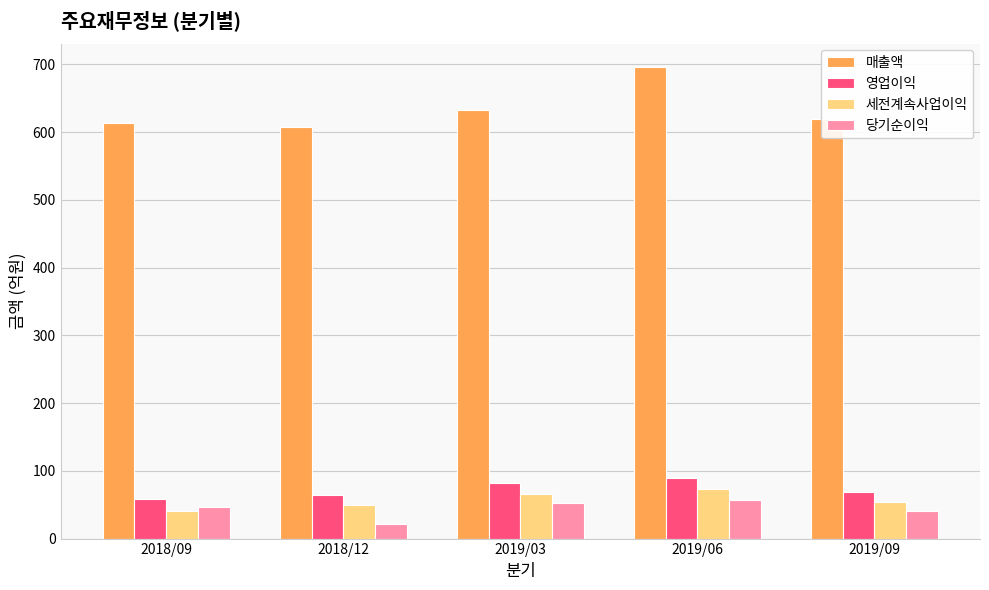

What is the difference between the 세전계속사업이익 values at 2019/09 and 2018/12?

5